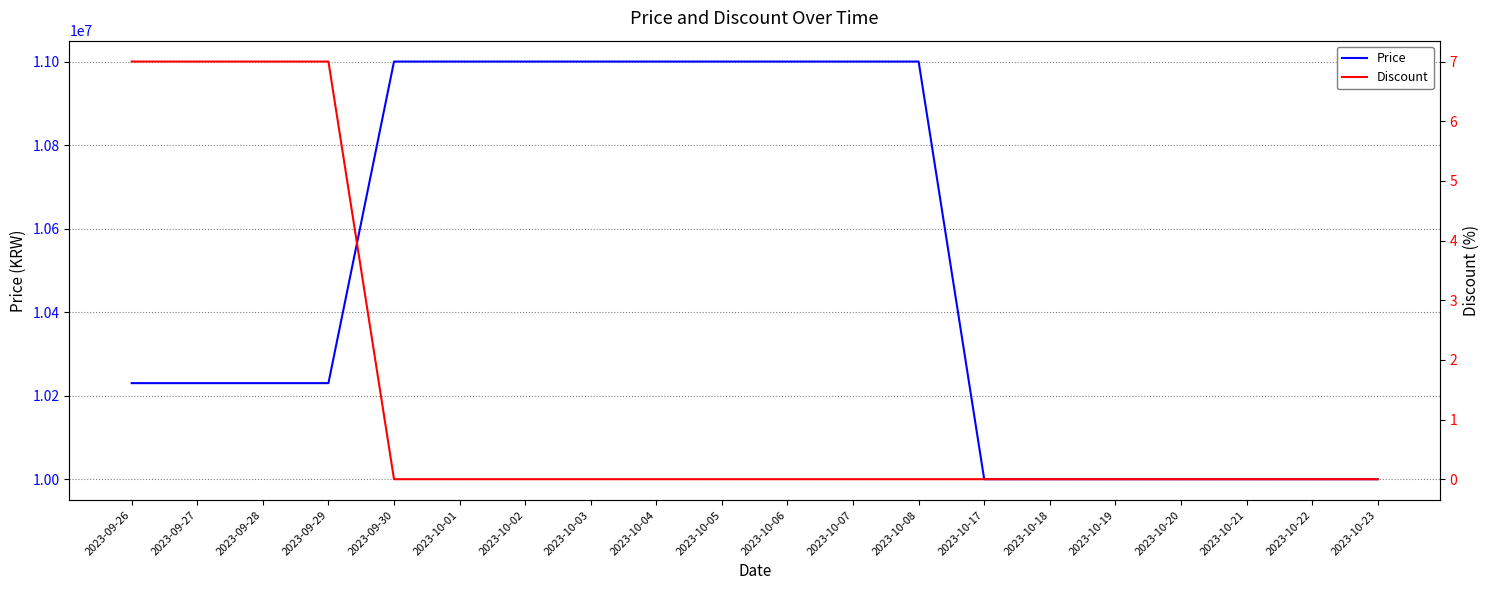

What is the approximate value of Price at 2023-10-01, to the nearest 100?

11000000